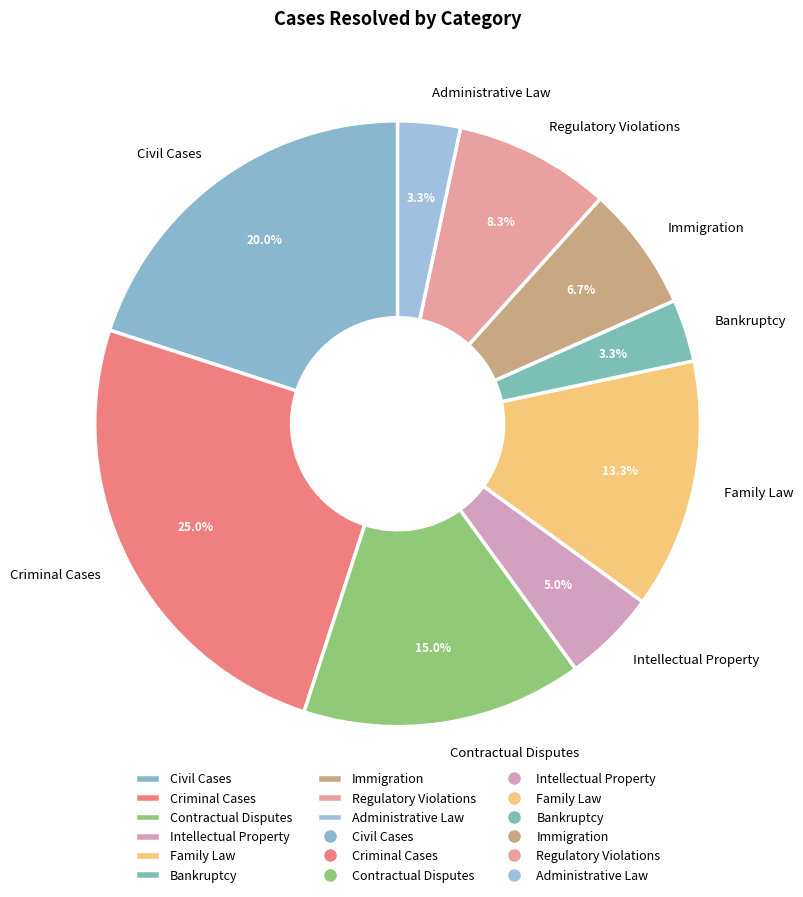

To the nearest percent, what is the difference between the Bankruptcy and Criminal Cases slice percentages?

22%